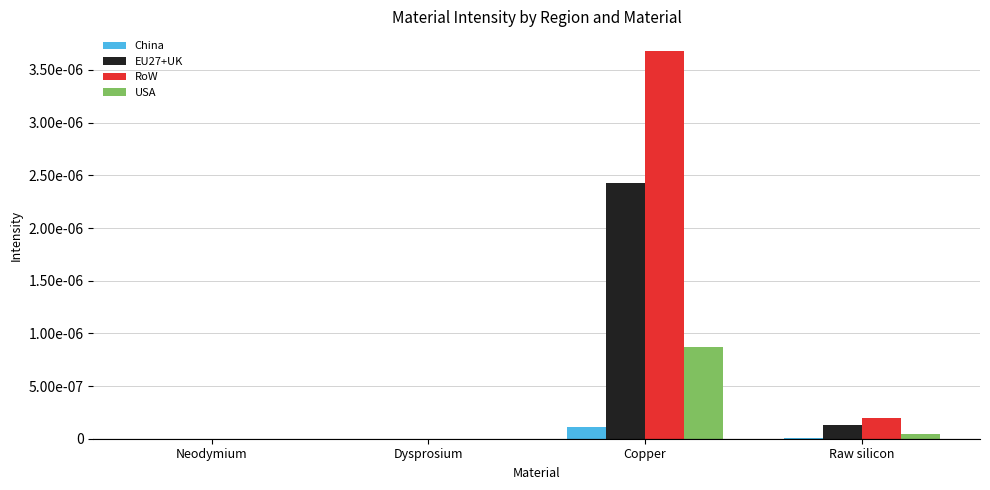

Are the bars horizontal?

No